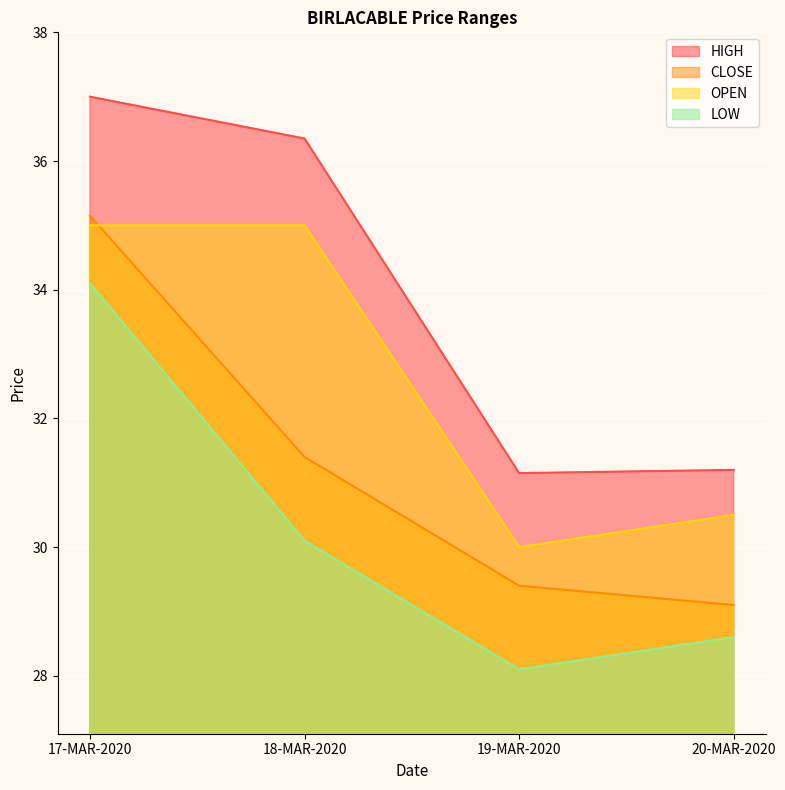

At how many categories does at least one series exceed 33?

2